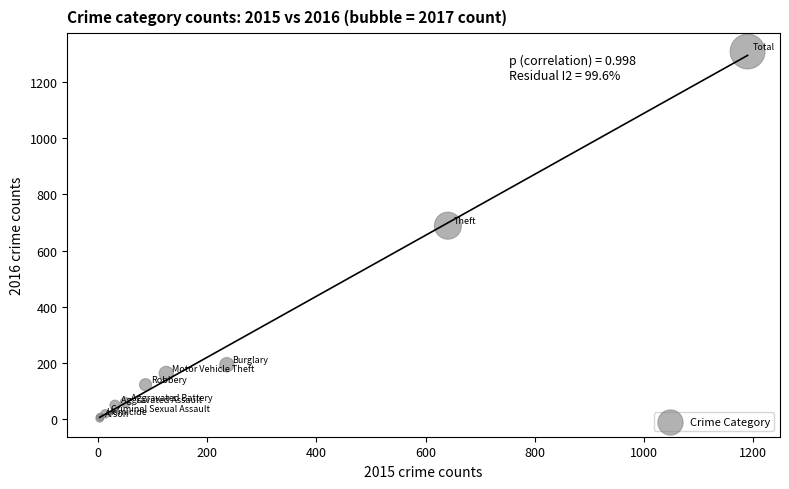

What Y value in the scatter plot is closest to 656?

689